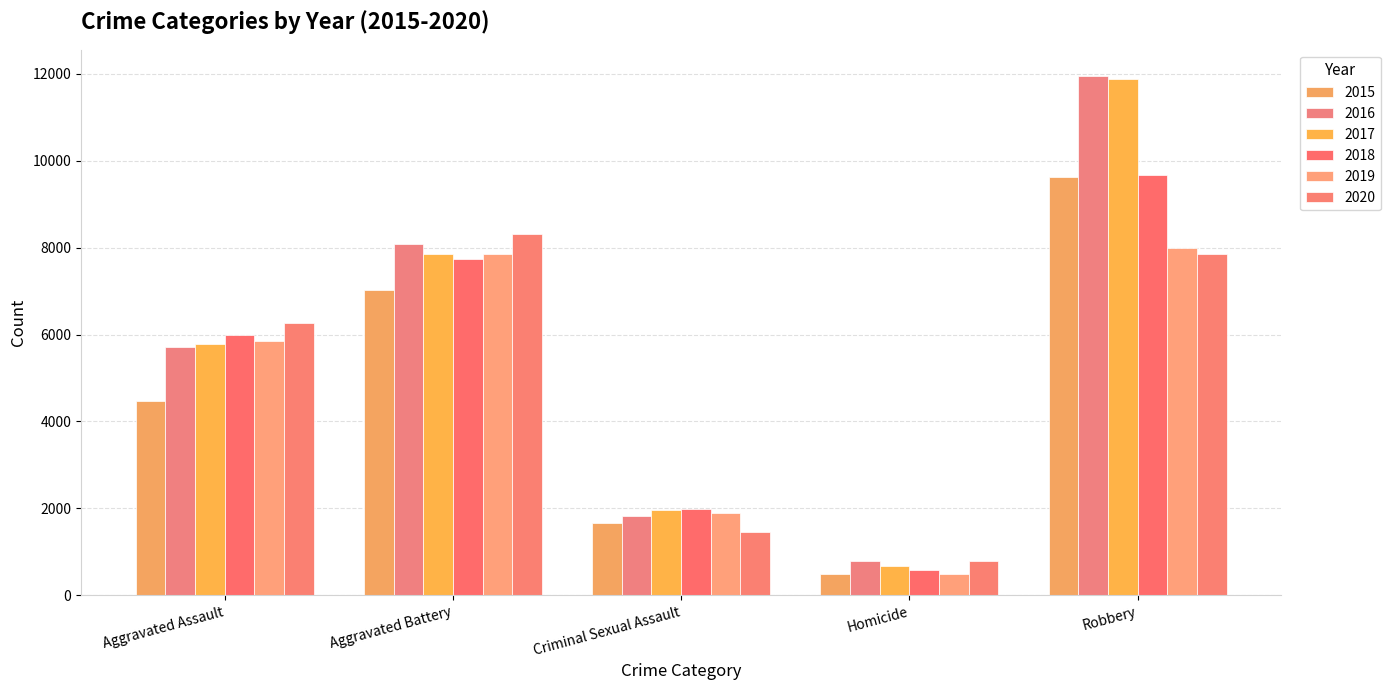

What is the average value of the 2017 series?

5628